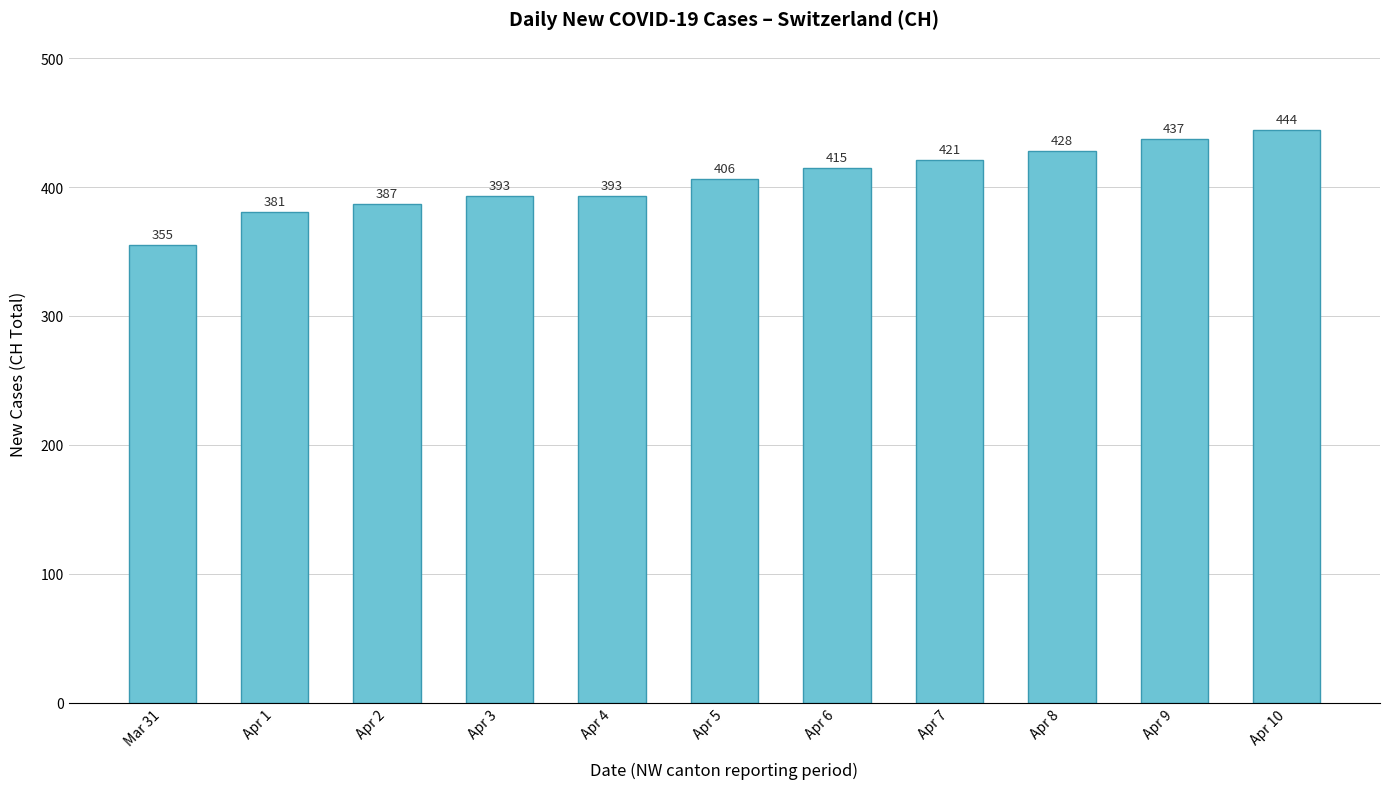

What is the label of the 3rd bar from the right?

Apr 8